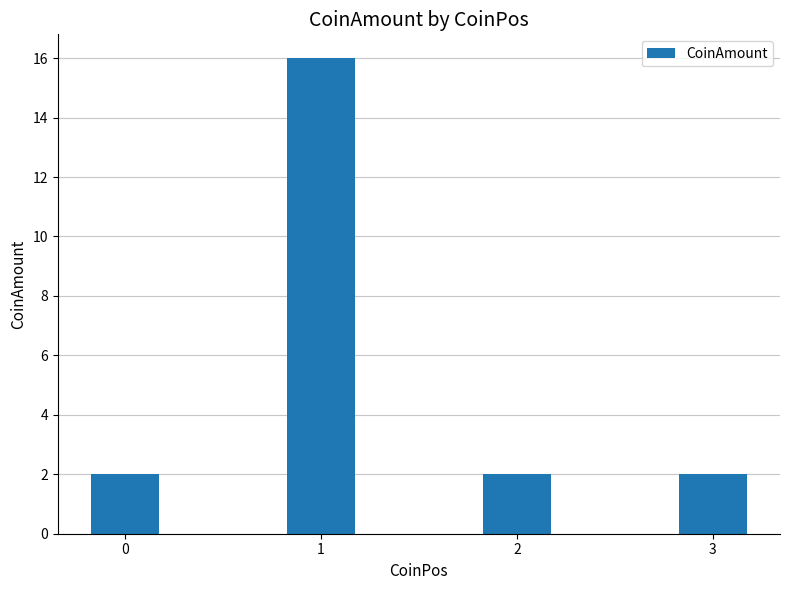

True or false: the data shows 2 at 3.

True